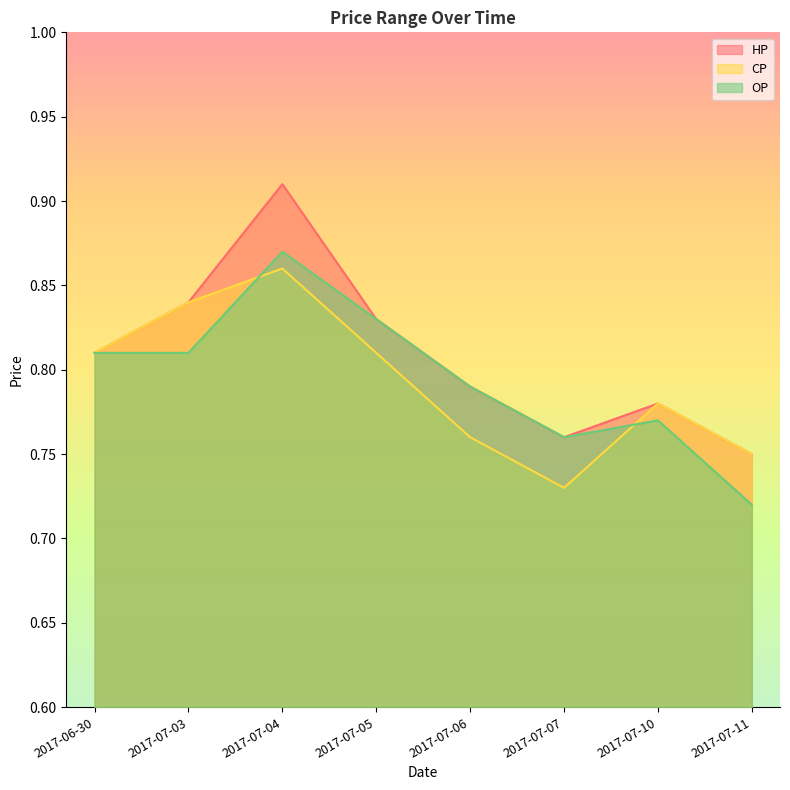

Rank the series by their maximum value, from lowest to highest.

CP, OP, HP